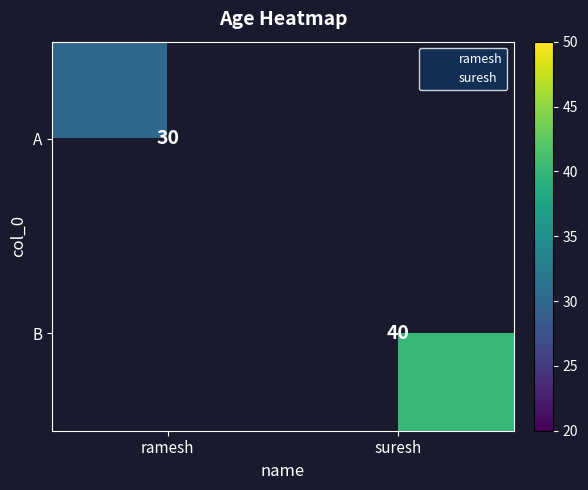

Read the B value at suresh.

40.0